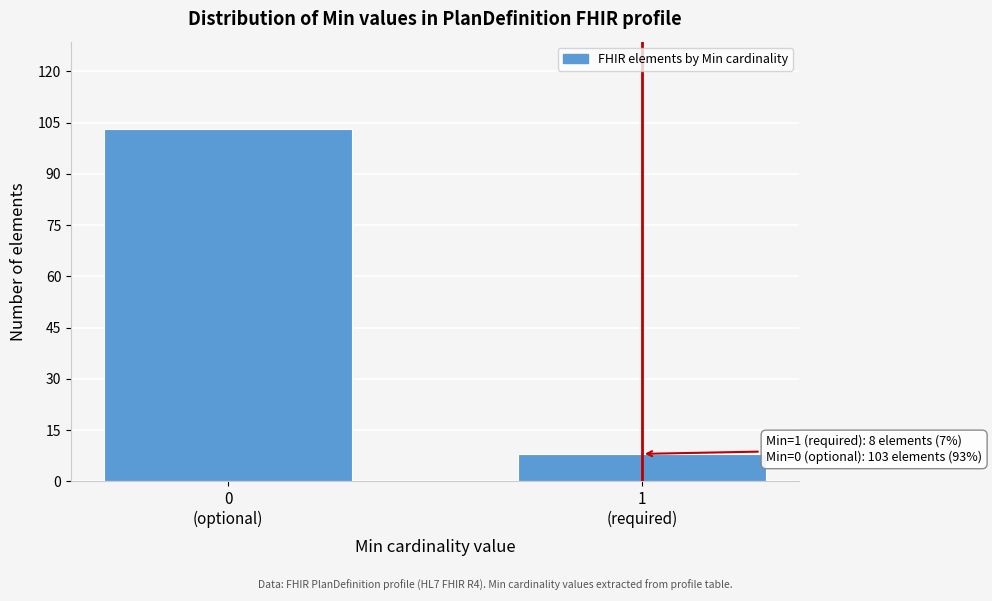

Reading left to right, list all the values displayed in this chart.

103	8